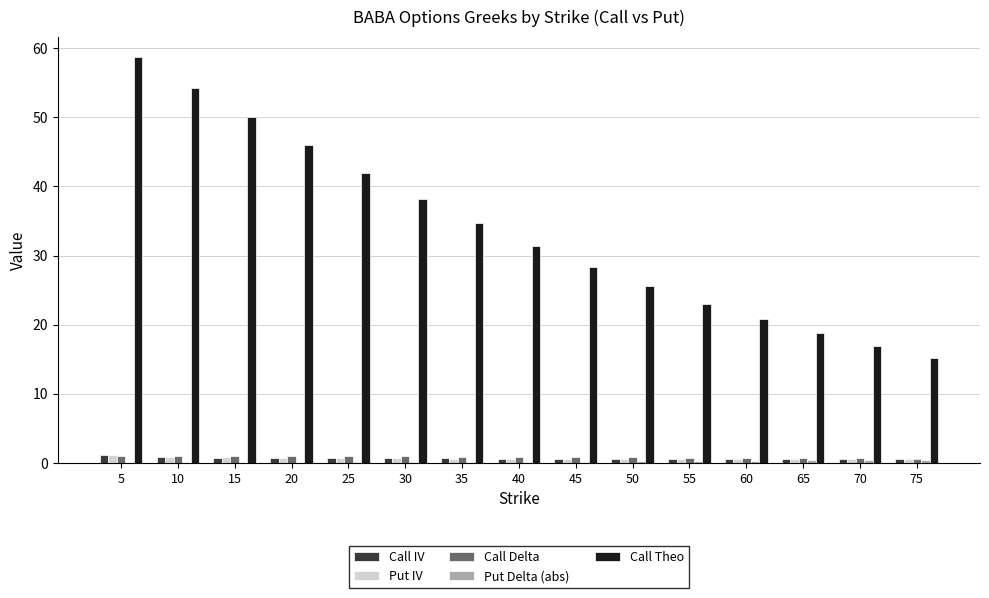

Between 30 and 60, which series saw the biggest shift?

Call Theo